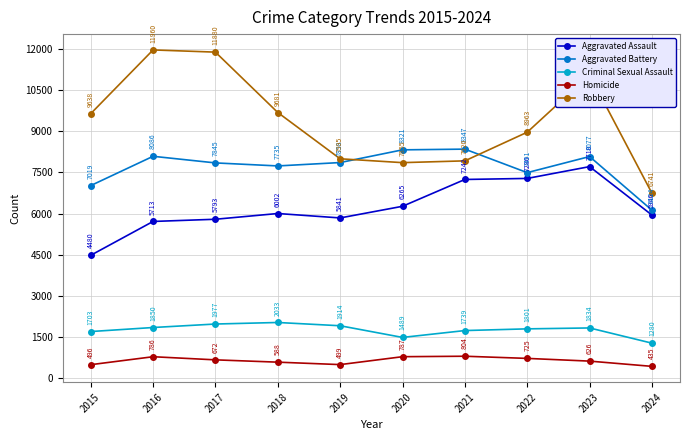

Where does the Aggravated Battery series first go above 7858?

2016